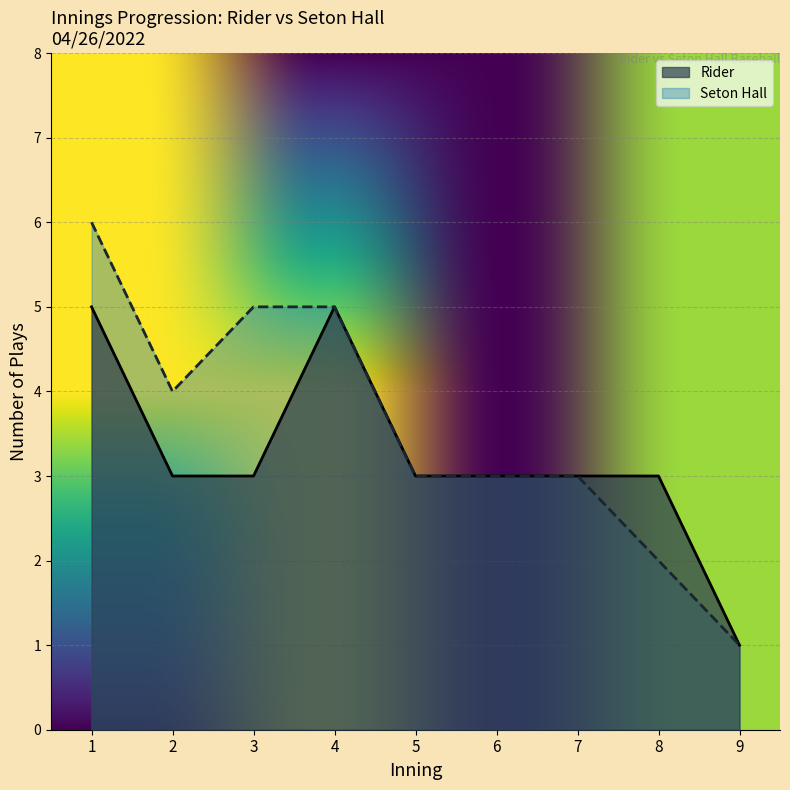

List the series in order of their overall mean, lowest first.

Rider, Seton Hall